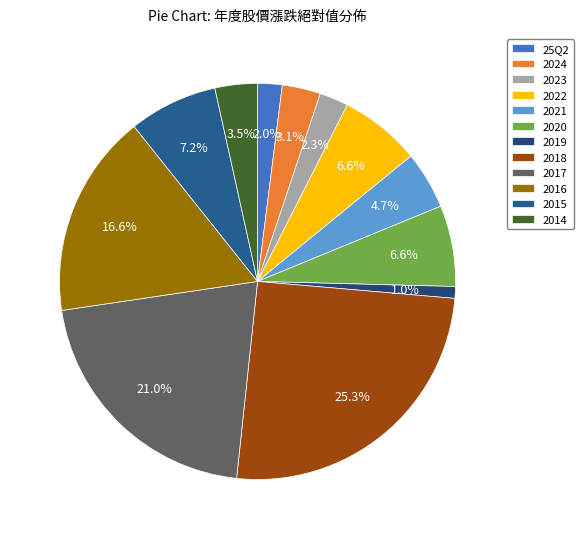

Which slice is the smallest?

2019